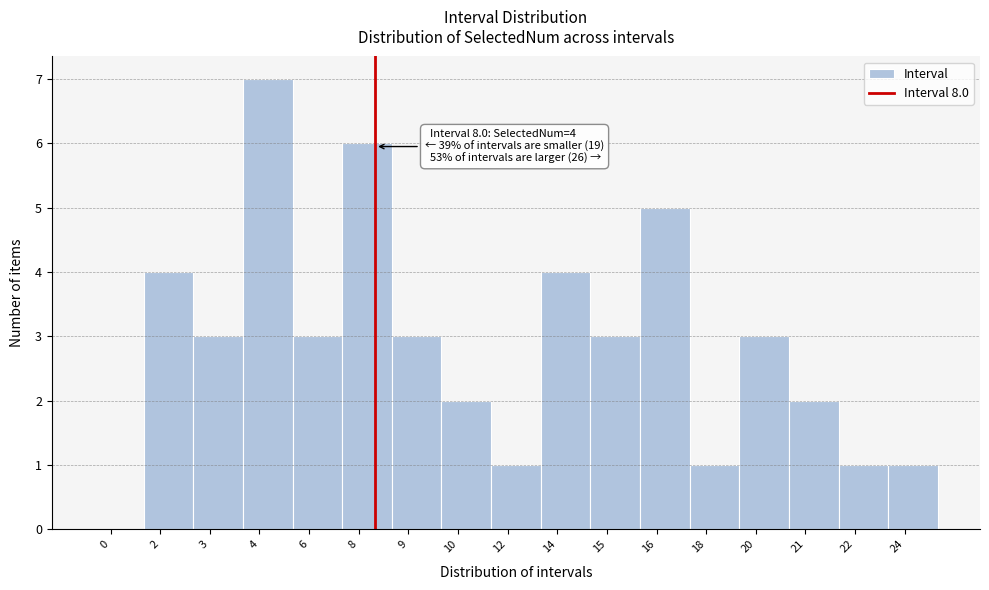

Reading left to right, extract all data points from this chart.

0=0	2=4	3=3	4=7	6=3	8=6	9=3	10=2	12=1	14=4	15=3	16=5	18=1	20=3	21=2	22=1	24=1